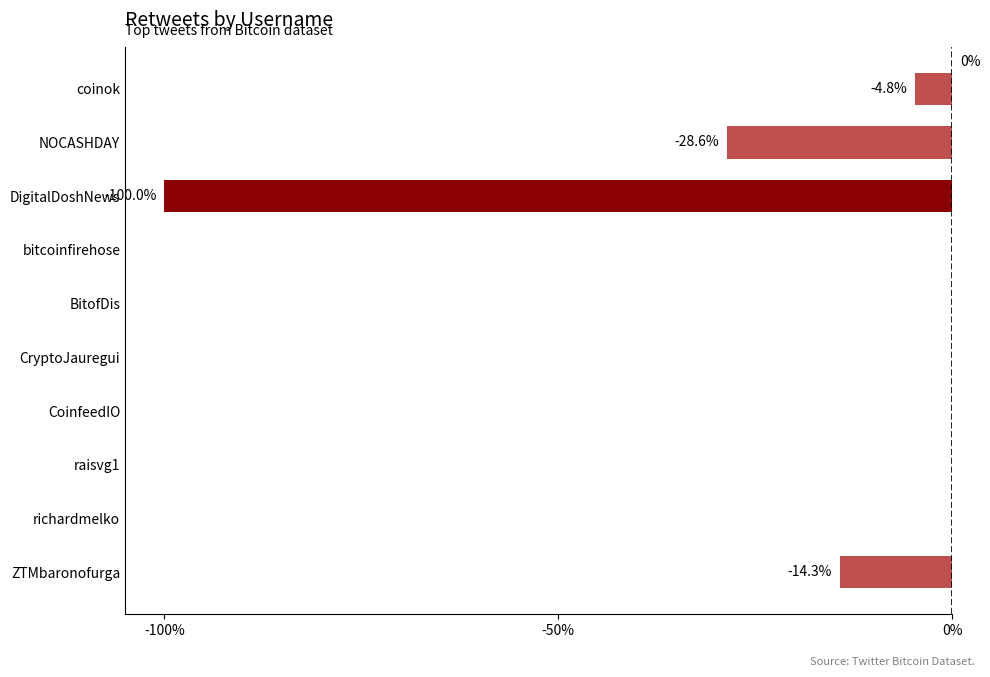

What is the difference between the maximum and minimum values?

1.0